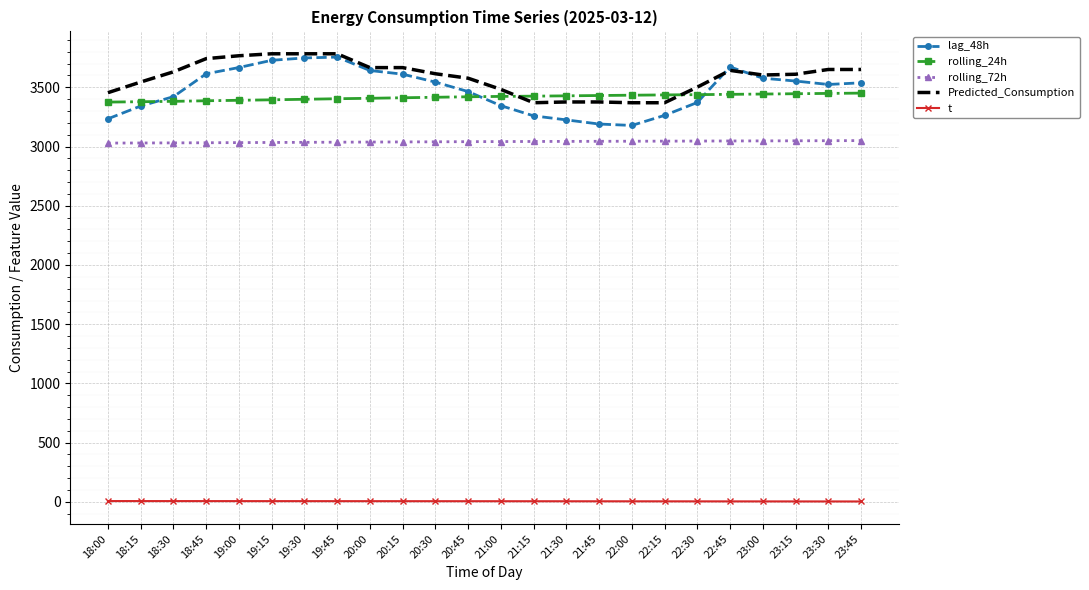

What is the difference between the second highest and minimum values in the rolling_24h series?

73.3